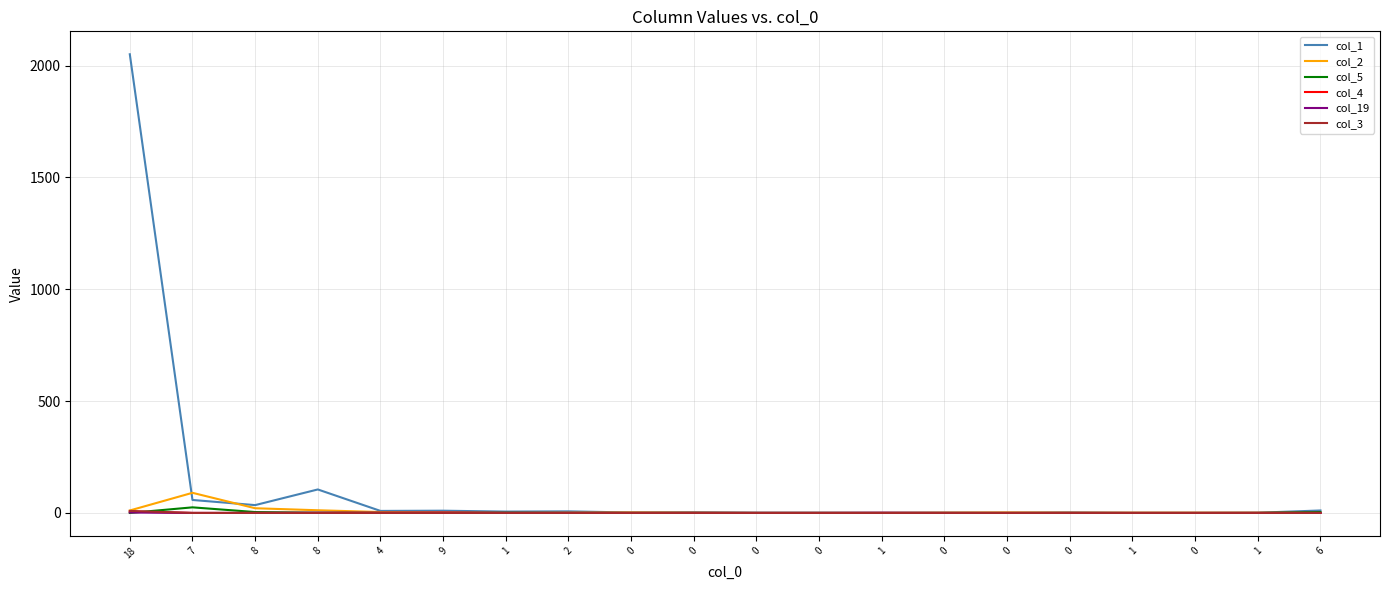

Does the chart display data point markers on the line(s)?

No